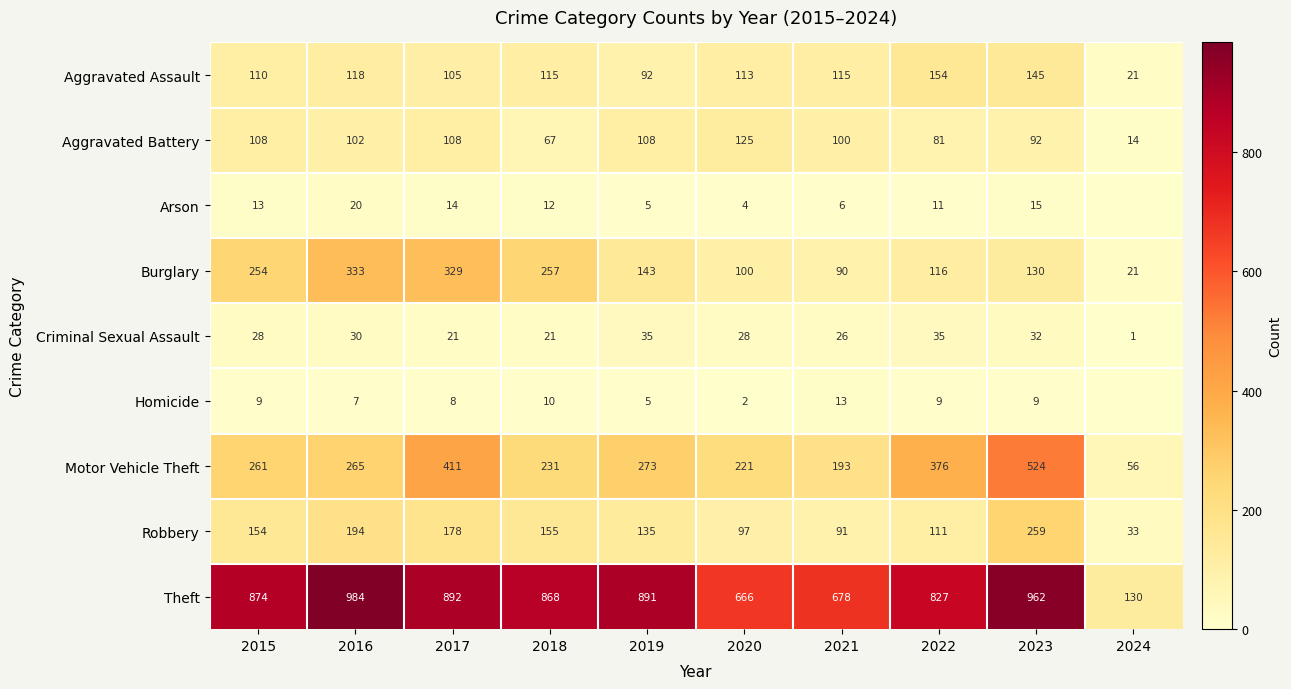

True or false: Aggravated Battery has a value of 179 at 2015.

False